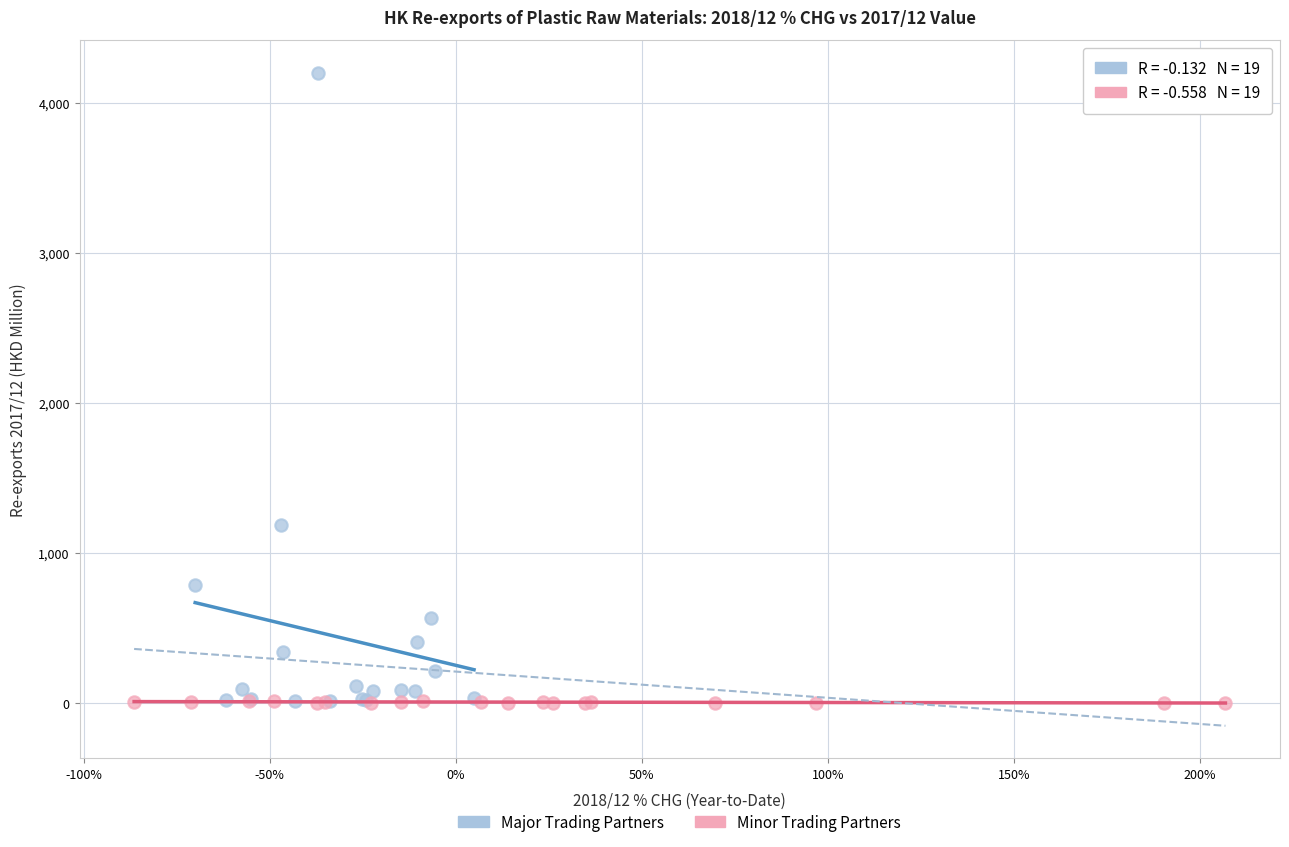

Which series reaches the maximum Y coordinate?

Major Trading Partners